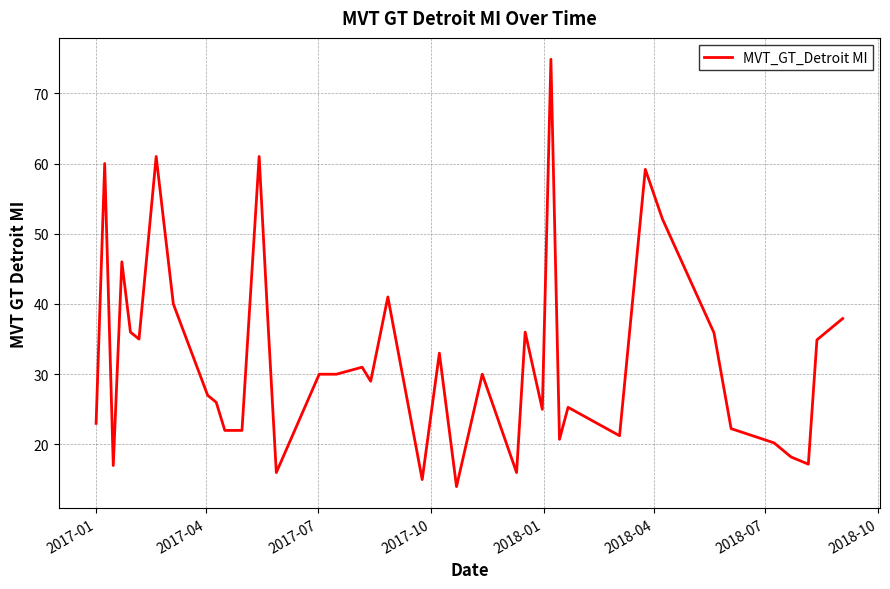

What is the greatest value displayed?

74.8